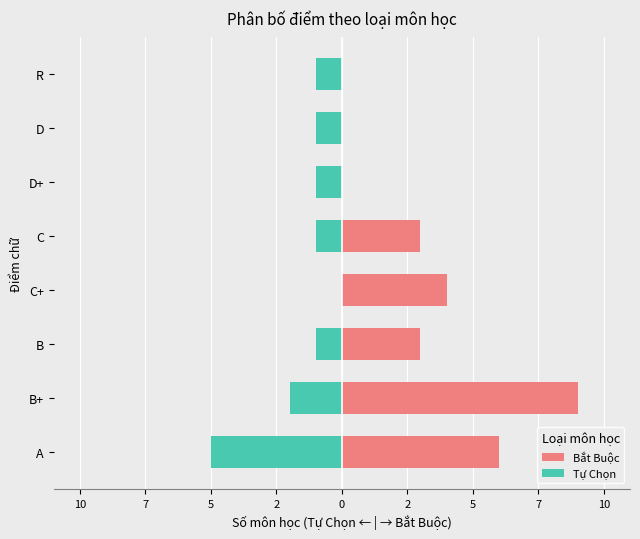

Which series has the largest total across all categories?

Bắt Buộc